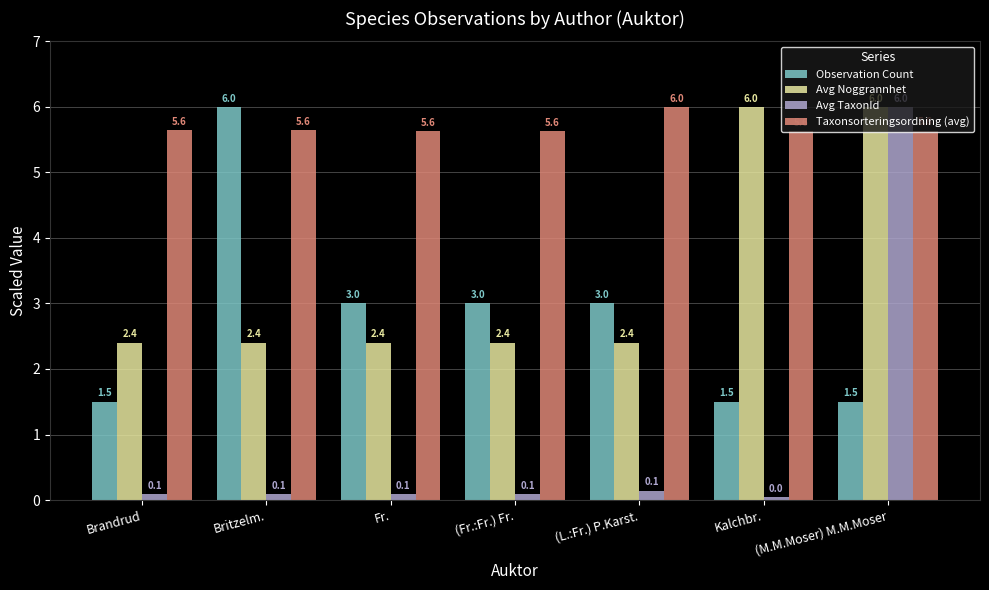

What is the value of the Avg Noggrannhet bar at the 4th from the left?

2.4